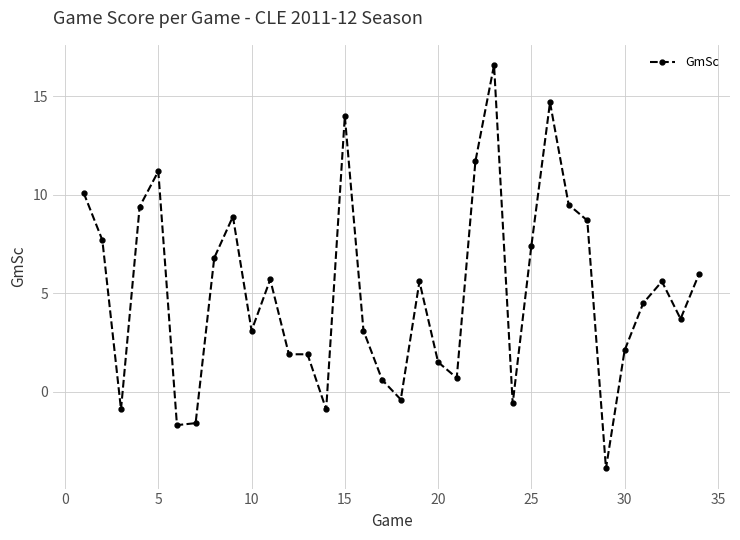

What is the greatest value displayed?

16.6